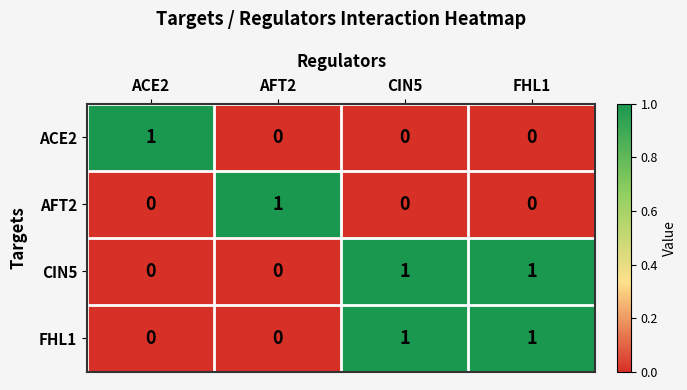

At how many categories does at least one series exceed 0?

4